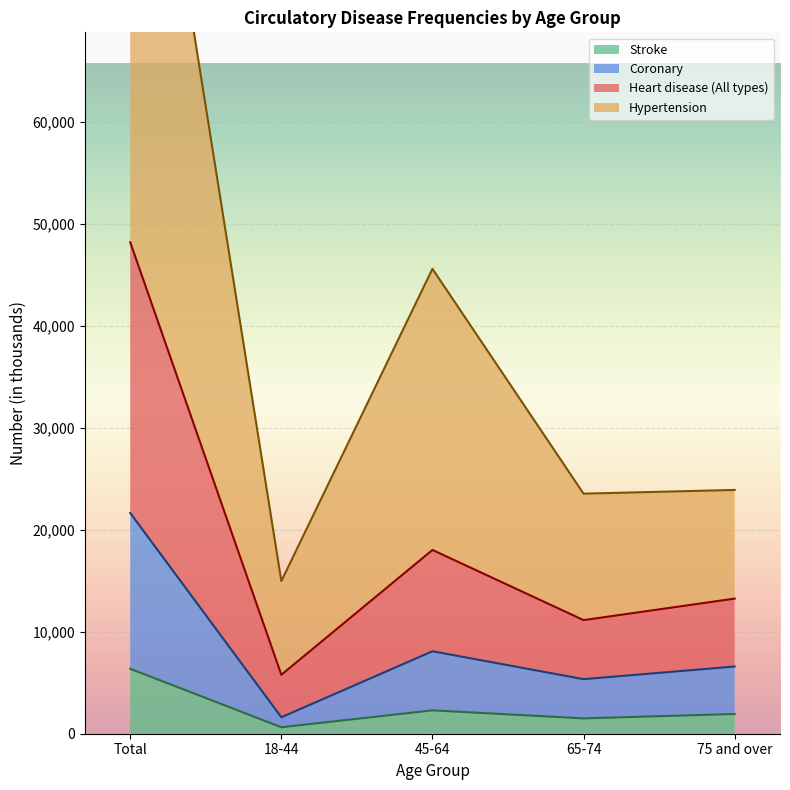

The value of Stroke at Total is 6370. True or false?

True